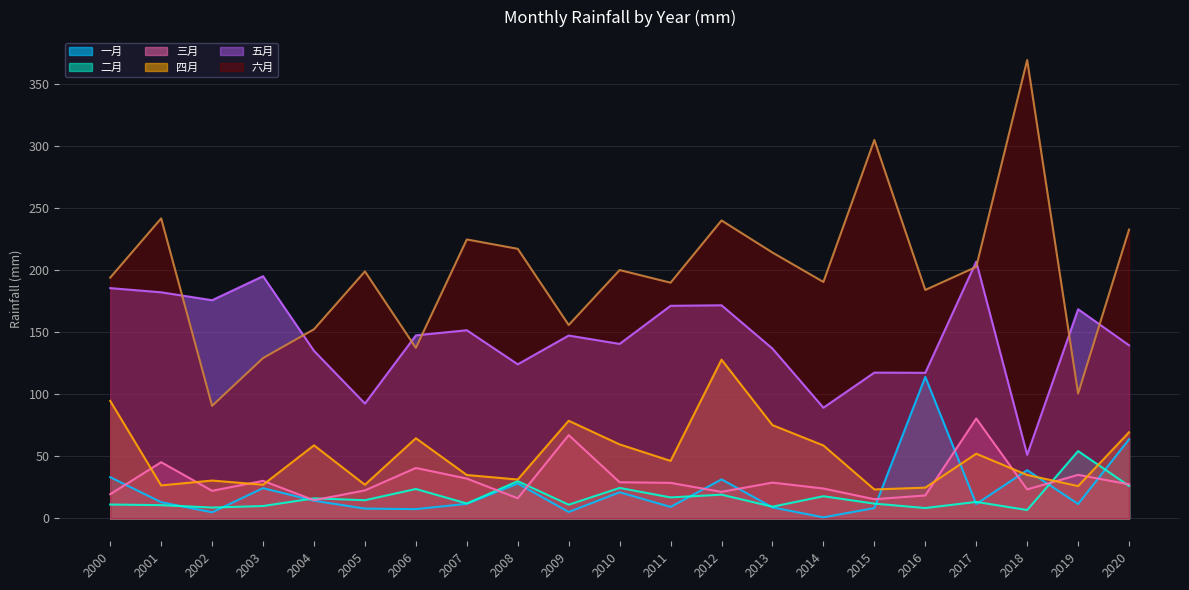

What is the value of the 四月 point at the 18th from the left?

52.1